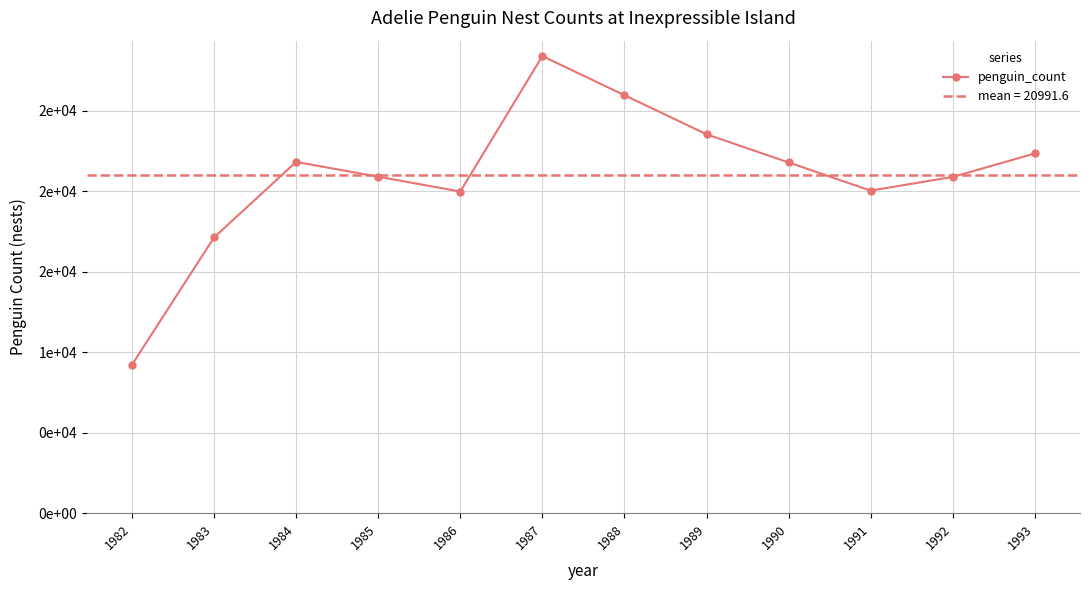

Read the value at 1992.

20881.0